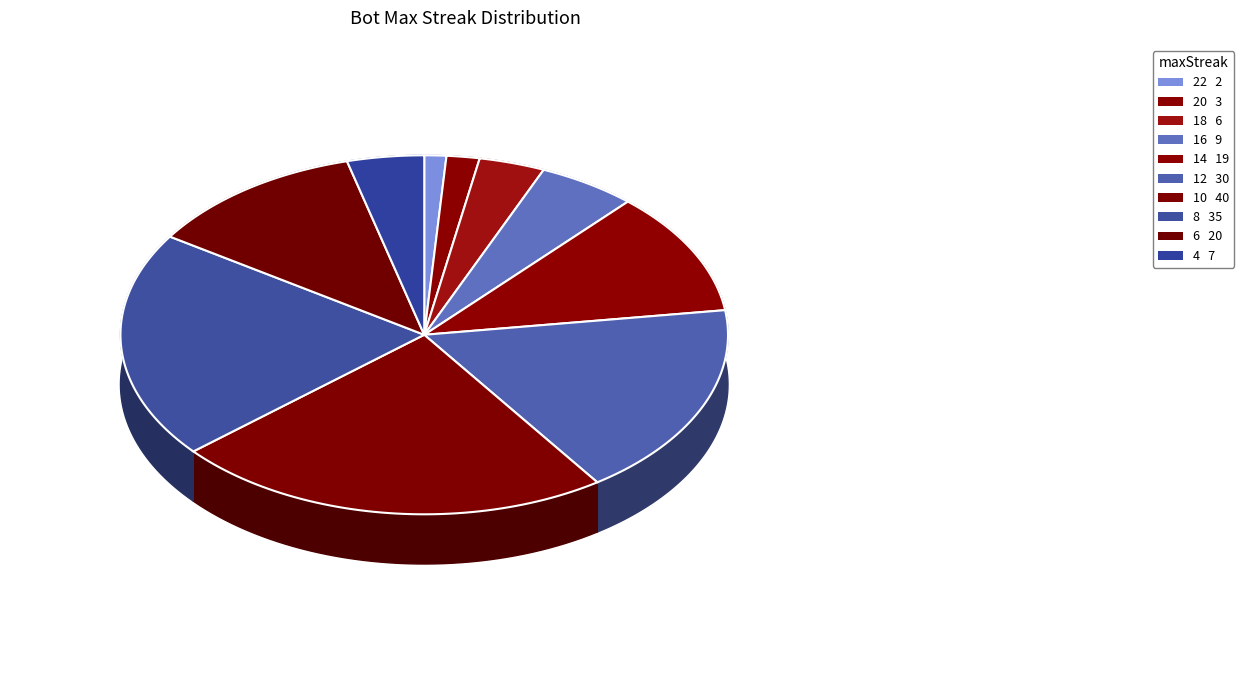

To the nearest percent, what portion does maxStreak_22 represent?

1%